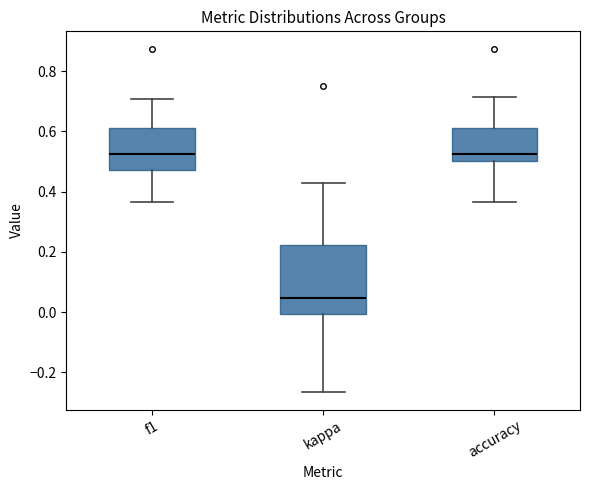

Where is the lower edge of the box for f1 on the y-axis? The values are not printed on the chart, so give them approximately, as read against the axis.

0.48